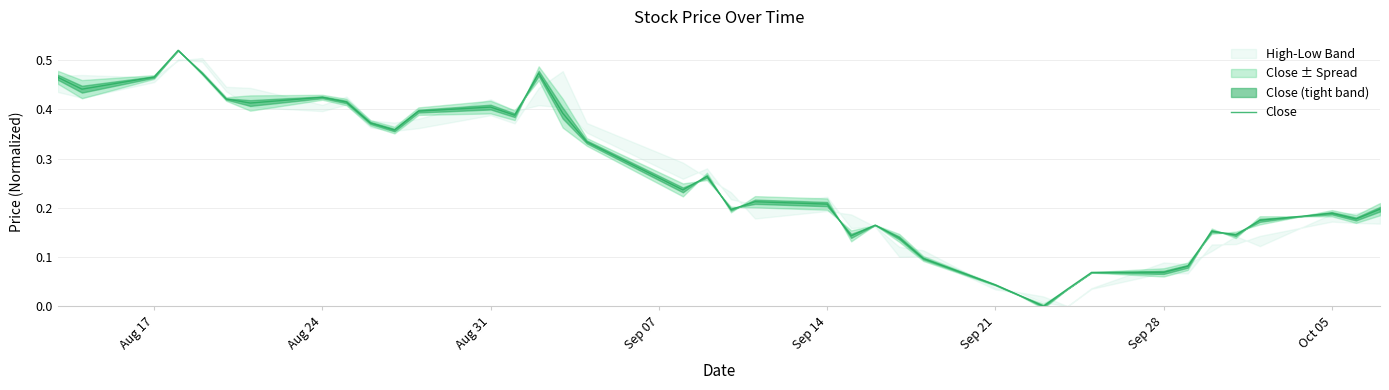

How many values are above zero?

38